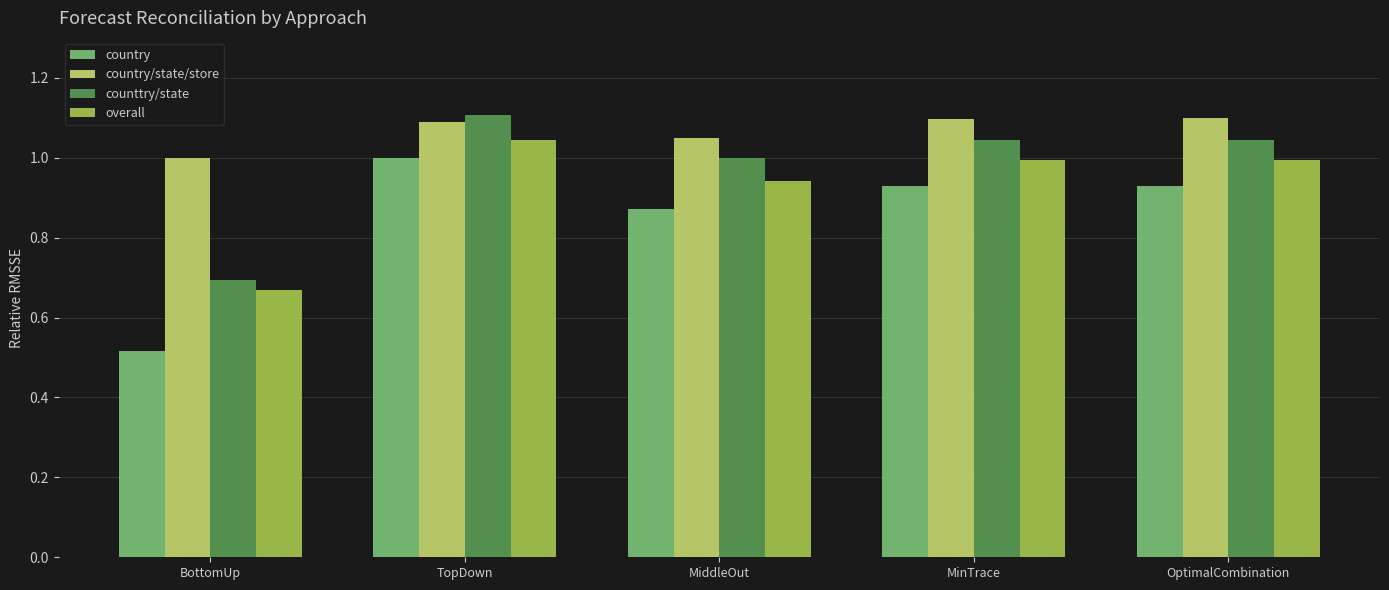

At how many categories does at least one series exceed 0?

5